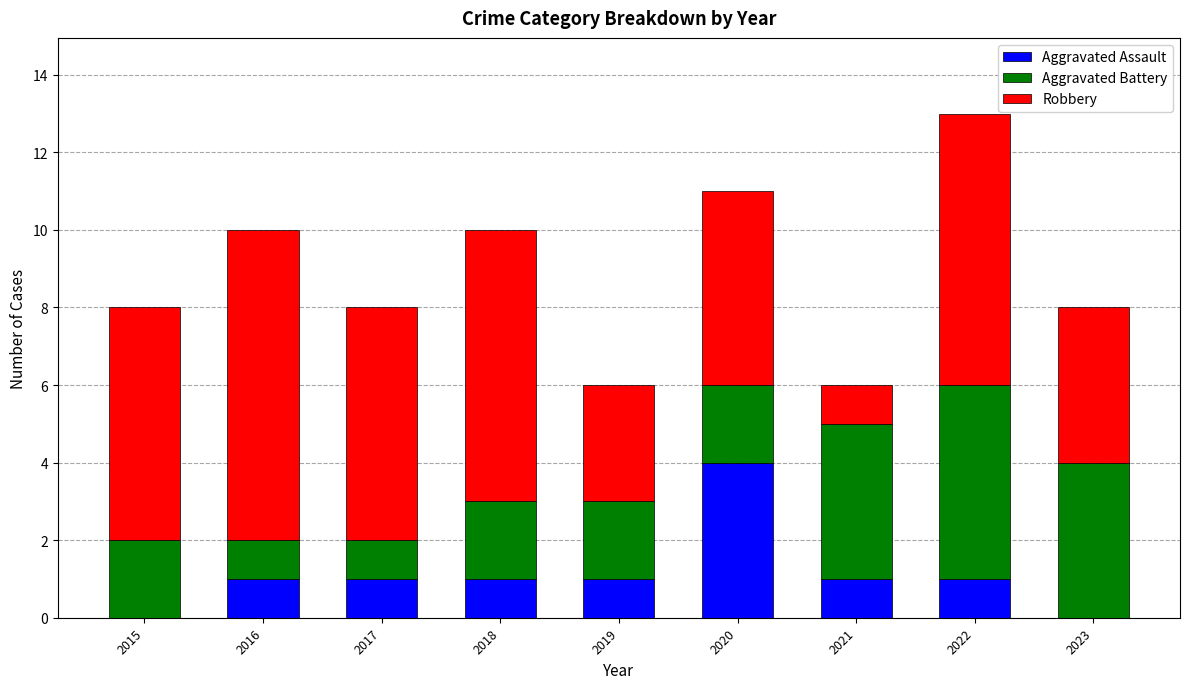

At which category is the sum across all series the highest?

2022